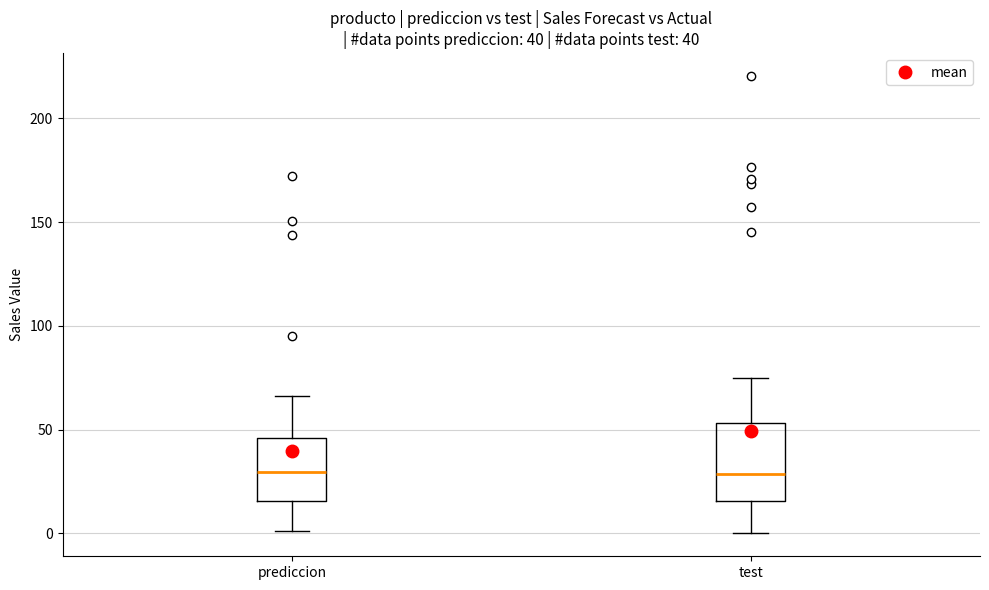

Comparing the boxes themselves (not the whiskers), which one is the tallest?

test